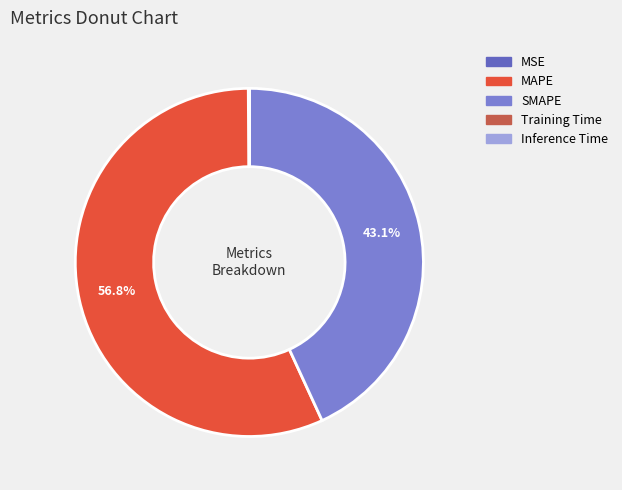

To the nearest percent, what is the difference between the largest and smallest slice percentages?

57%